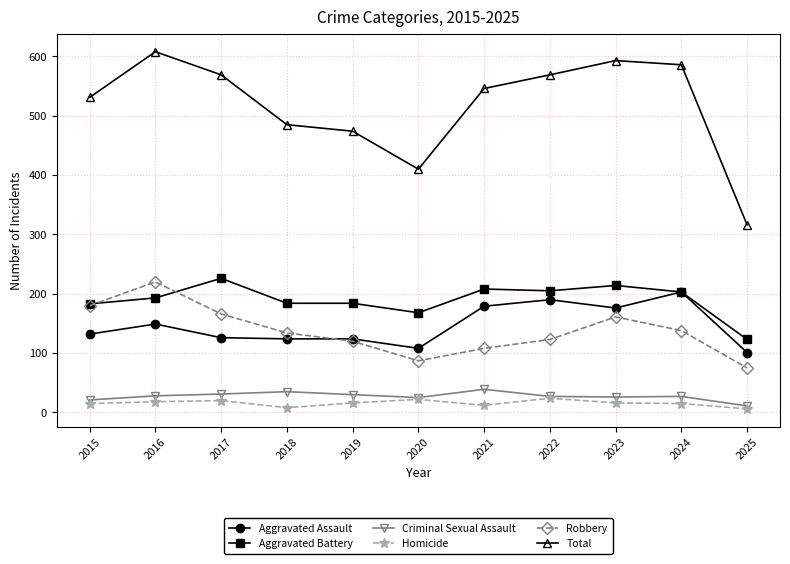

What is the average value of the Criminal Sexual Assault series?

27